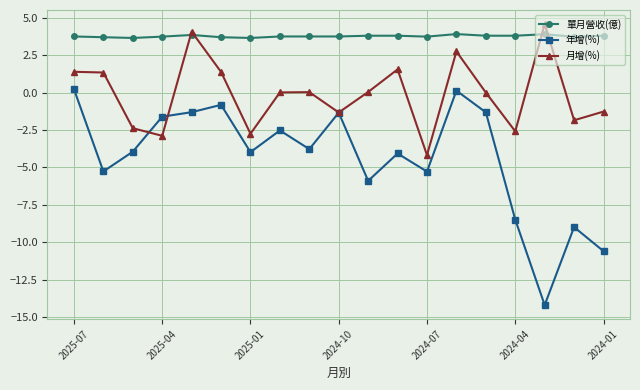

Rank the series by their average value, from lowest to highest.

年增(%), 月增(%), 單月營收(億)